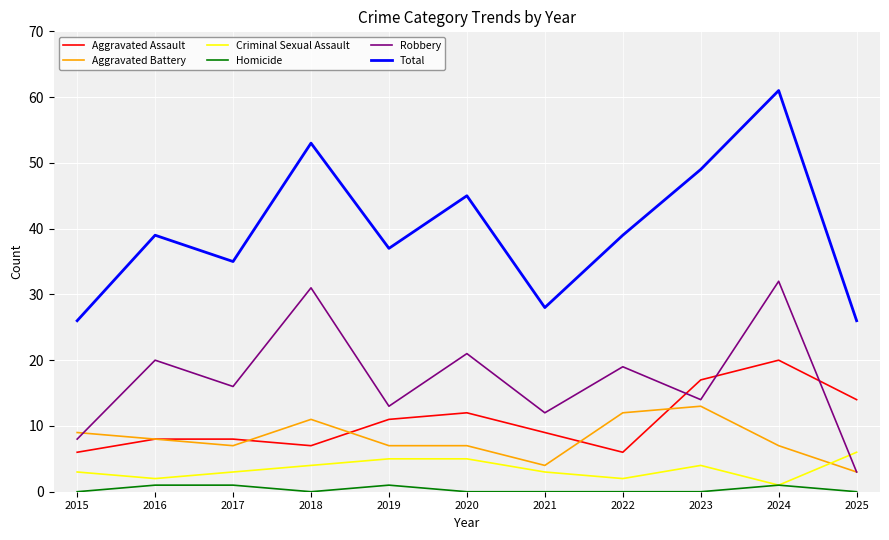

At which label is Total closest to 43?

2020